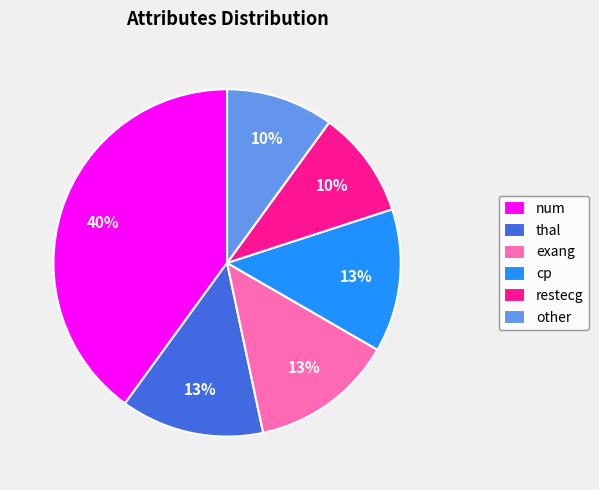

Which slice is the largest?

num